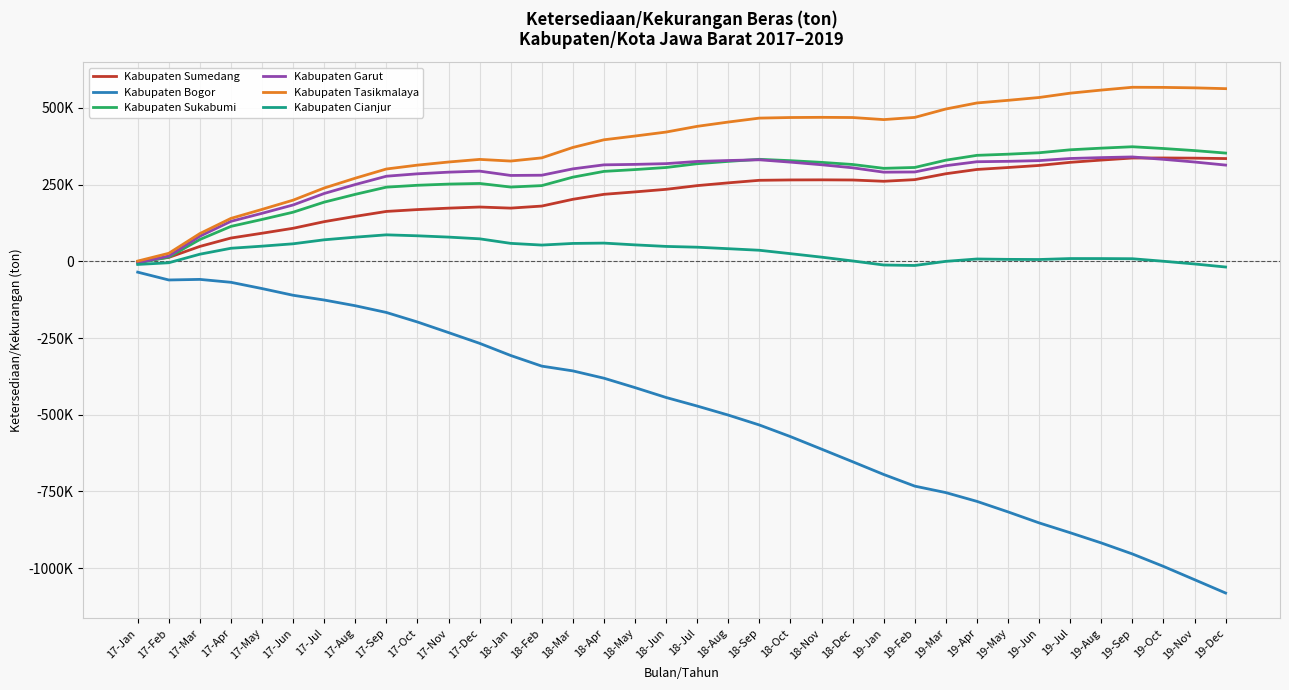

Between 19-Sep and 19-May, which is larger?

19-Sep